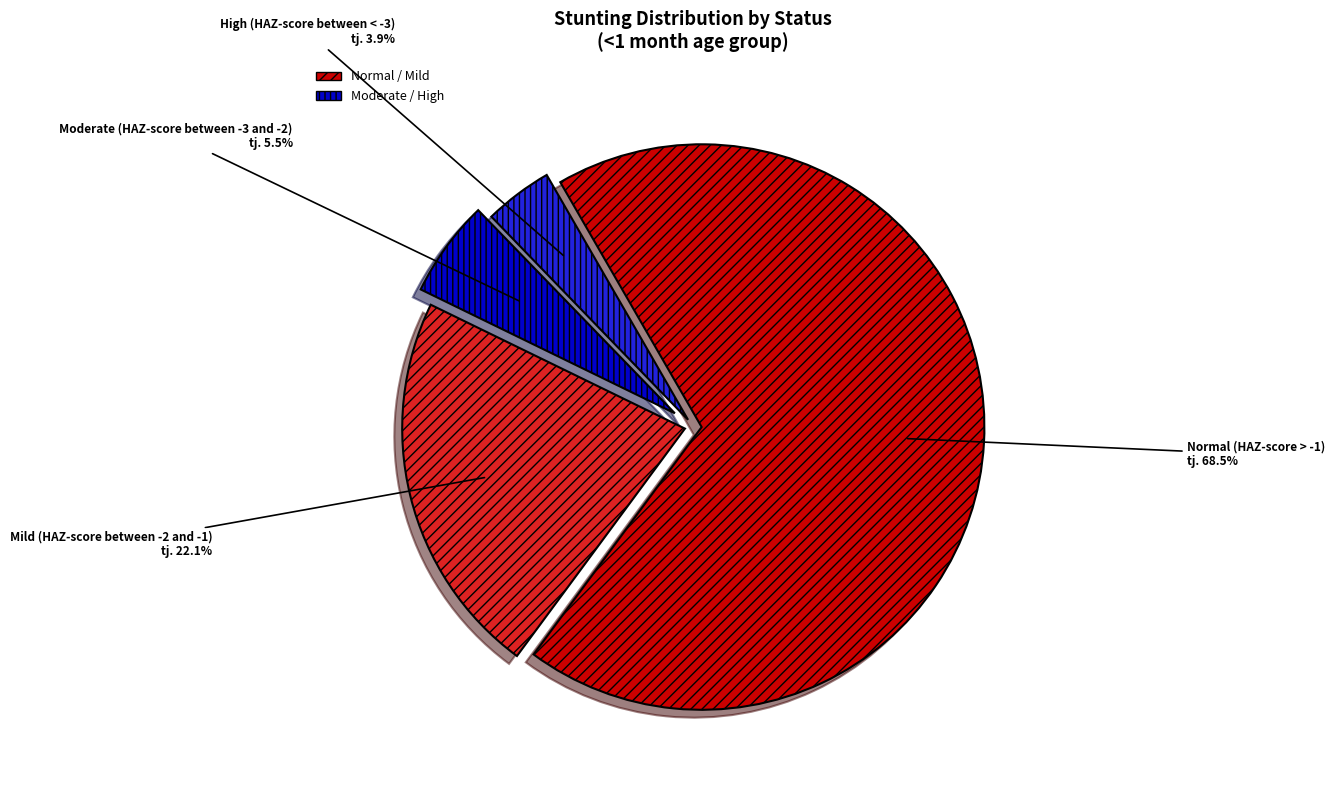

Which has a higher value, Normal (HAZ-score > -1) or Mild (HAZ-score between -2 and -1)?

Normal (HAZ-score > -1)